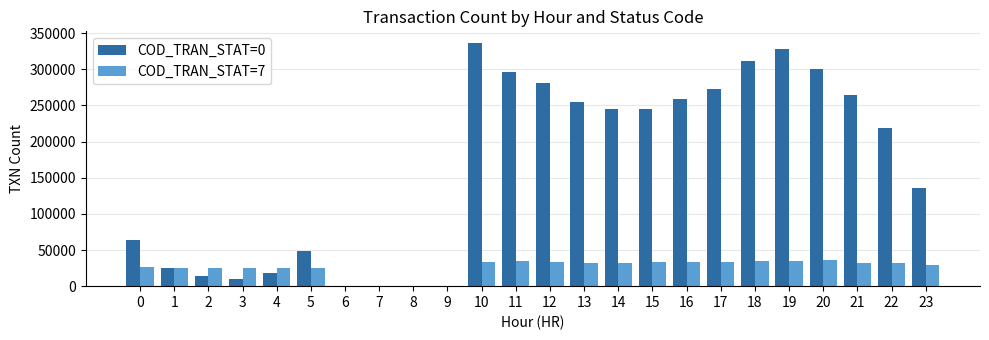

Between 7 and 13, which series saw the biggest shift?

COD_TRAN_STAT=0